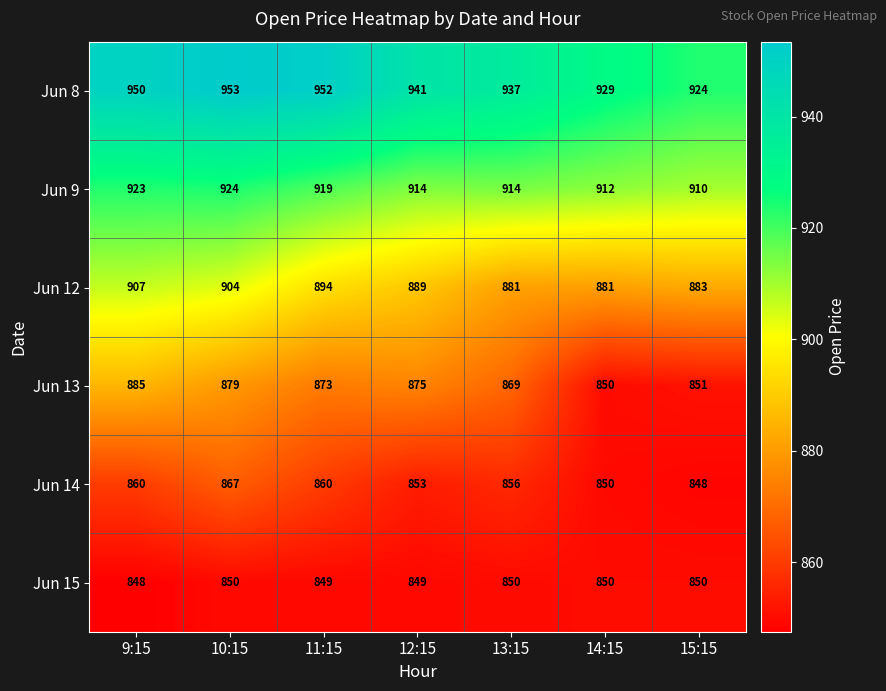

Rank the categories by Jun 8 value from highest to lowest.

10:15, 11:15, 9:15, 12:15, 13:15, 14:15, 15:15